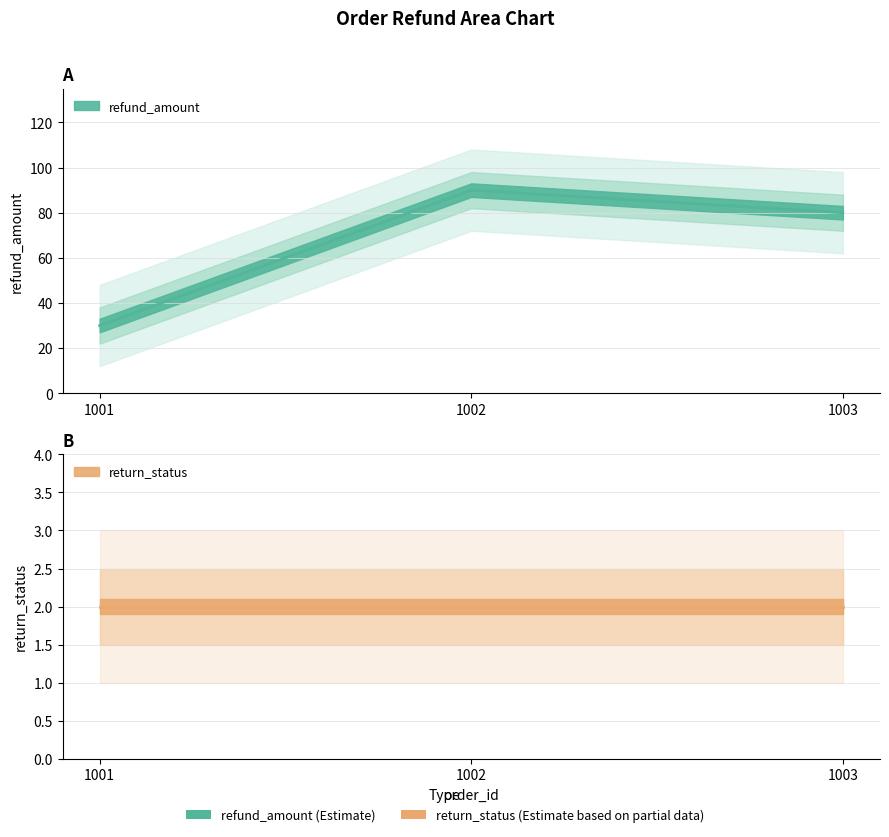

What is the maximum value shown in the chart?

90